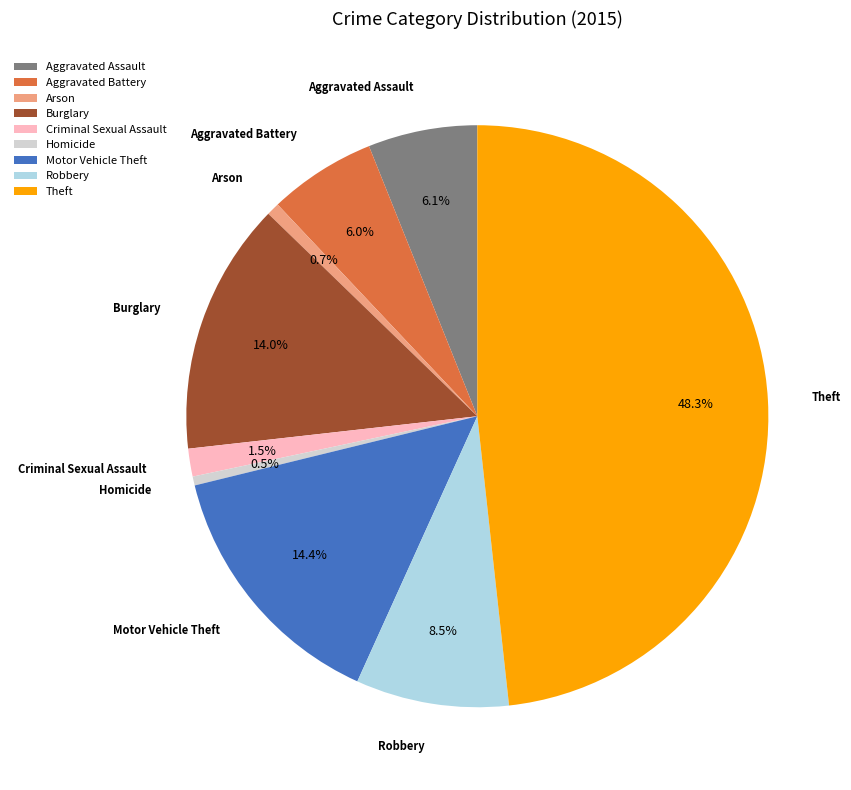

What is the ratio of the value at Aggravated Battery to the value at Robbery?

0.7